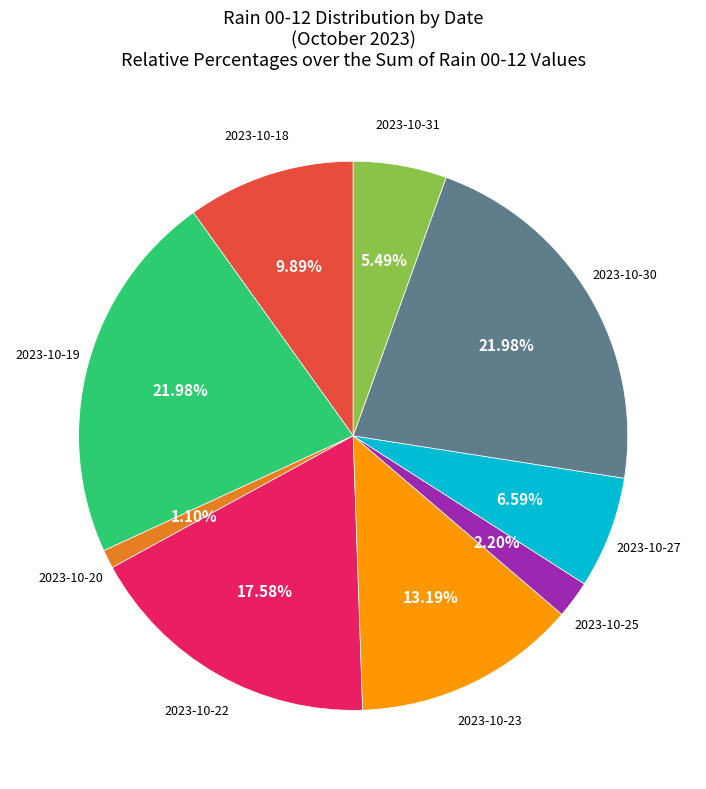

Is there a majority slice in this chart?

No